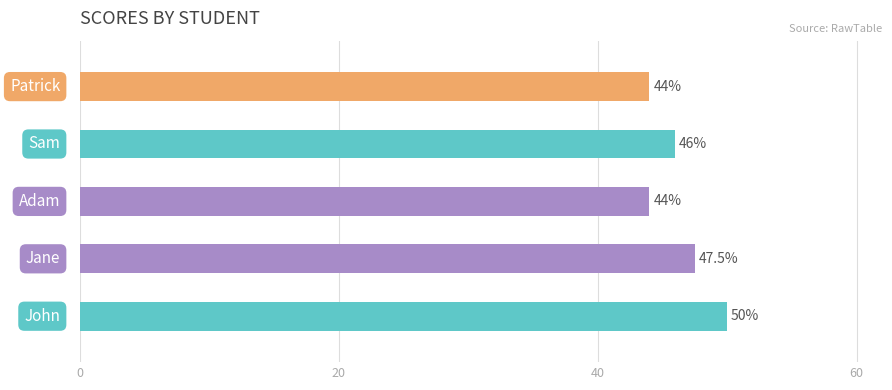

Are the bars horizontal?

Yes